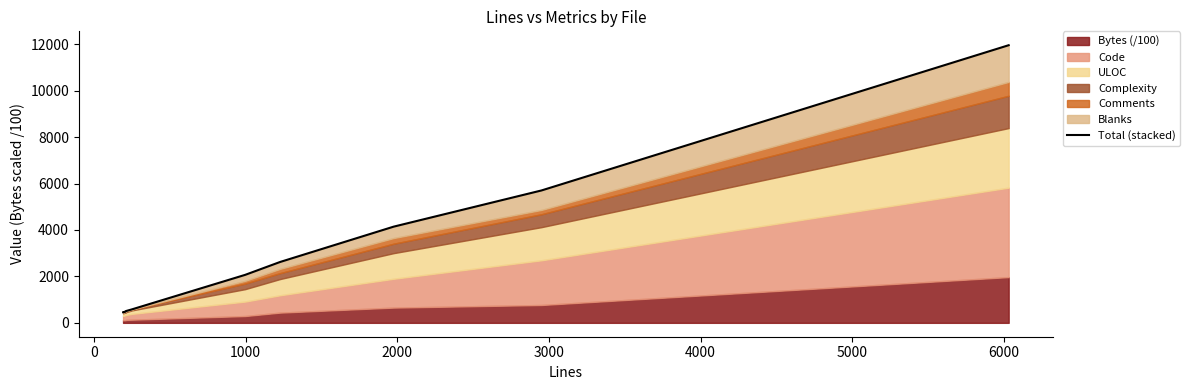

What is the difference between the maximum and minimum values?

11511.7